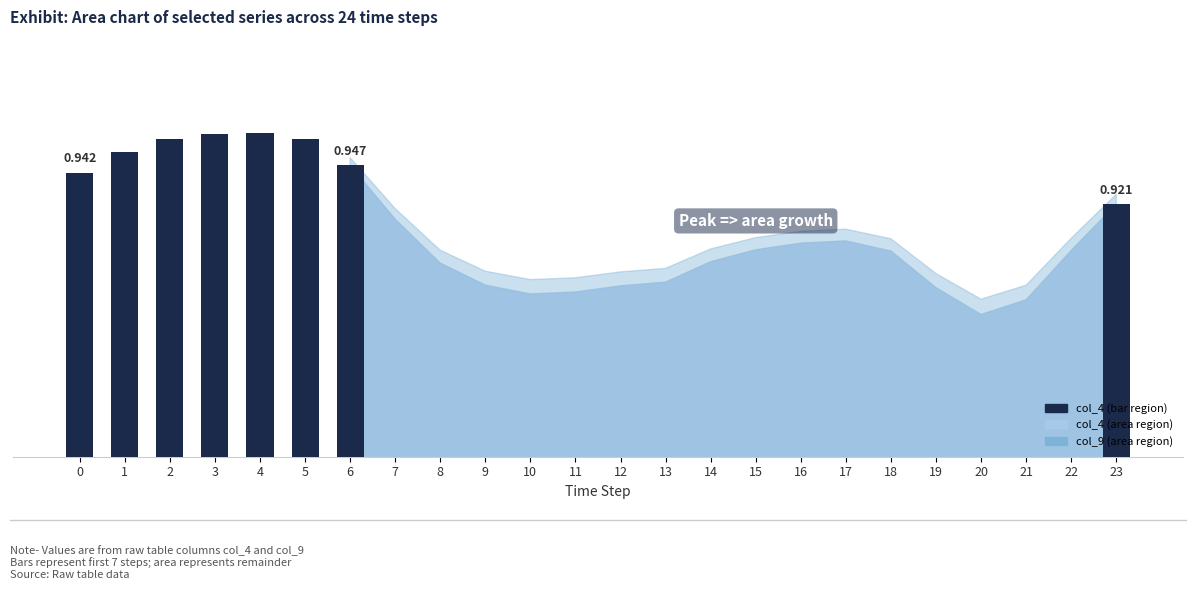

Which label corresponds to the largest value in the chart?

4